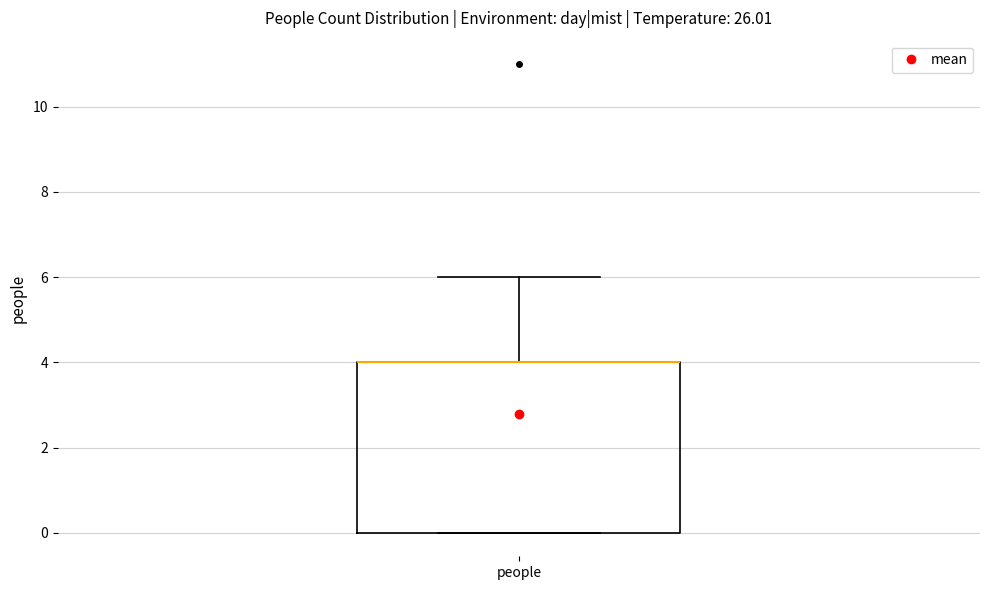

Read this box plot against the y-axis: the position of the median line, the range covered by the box, and the ends of both whiskers. The values are not printed on the chart, so give them approximately, as read against the axis.

median 4 (drawn on the box's upper edge), box 0 to 4, whiskers 0 to 6